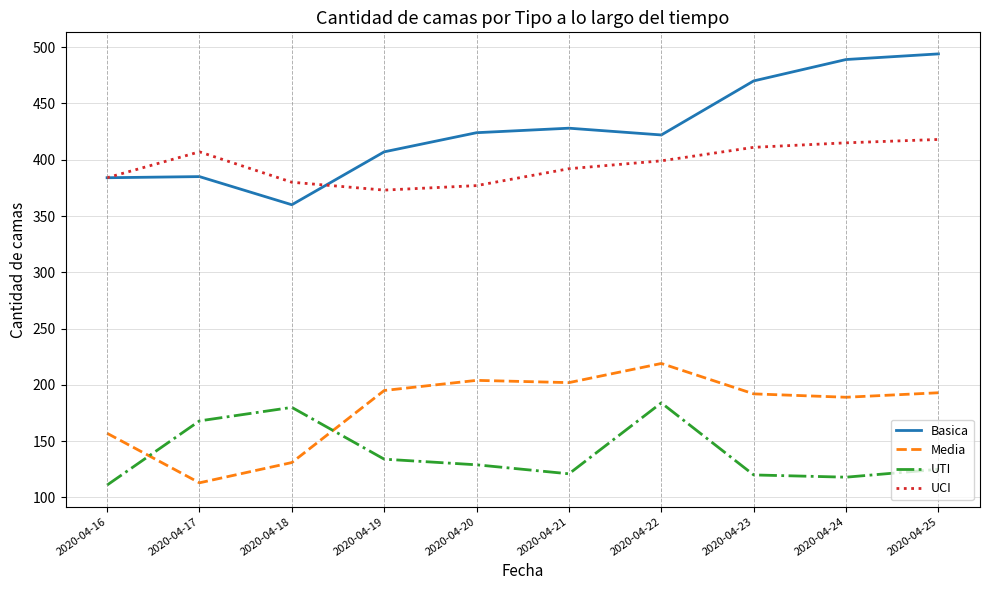

What is the difference between the highest and lowest values at 2020-04-19?

273